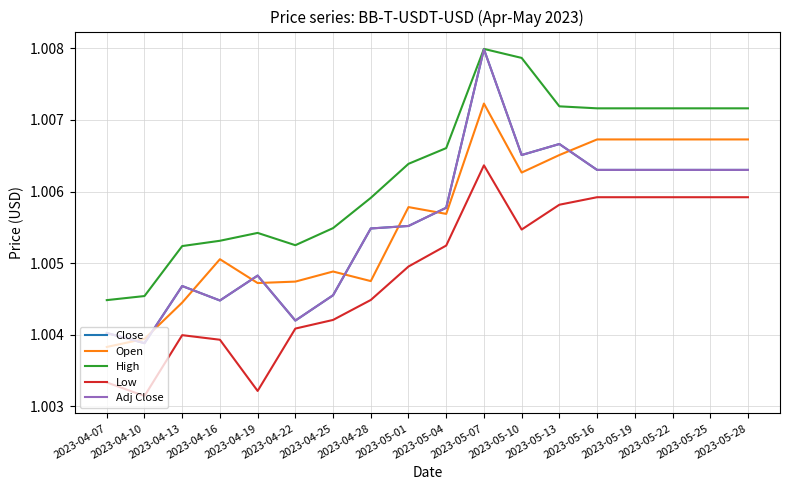

Reading left to right, extract all data points from this chart.

Close: 1.0	1.0	1.0	1.0	1.0	1.0	1.0	1.0	1.0	1.0	1.0	1.0	1.0	1.0	1.0	1.0	1.0	1.0
Open: 1.0	1.0	1.0	1.0	1.0	1.0	1.0	1.0	1.0	1.0	1.0	1.0	1.0	1.0	1.0	1.0	1.0	1.0
High: 1.0	1.0	1.0	1.0	1.0	1.0	1.0	1.0	1.0	1.0	1.0	1.0	1.0	1.0	1.0	1.0	1.0	1.0
Low: 1.0	1.0	1.0	1.0	1.0	1.0	1.0	1.0	1.0	1.0	1.0	1.0	1.0	1.0	1.0	1.0	1.0	1.0
Adj Close: 1.0	1.0	1.0	1.0	1.0	1.0	1.0	1.0	1.0	1.0	1.0	1.0	1.0	1.0	1.0	1.0	1.0	1.0